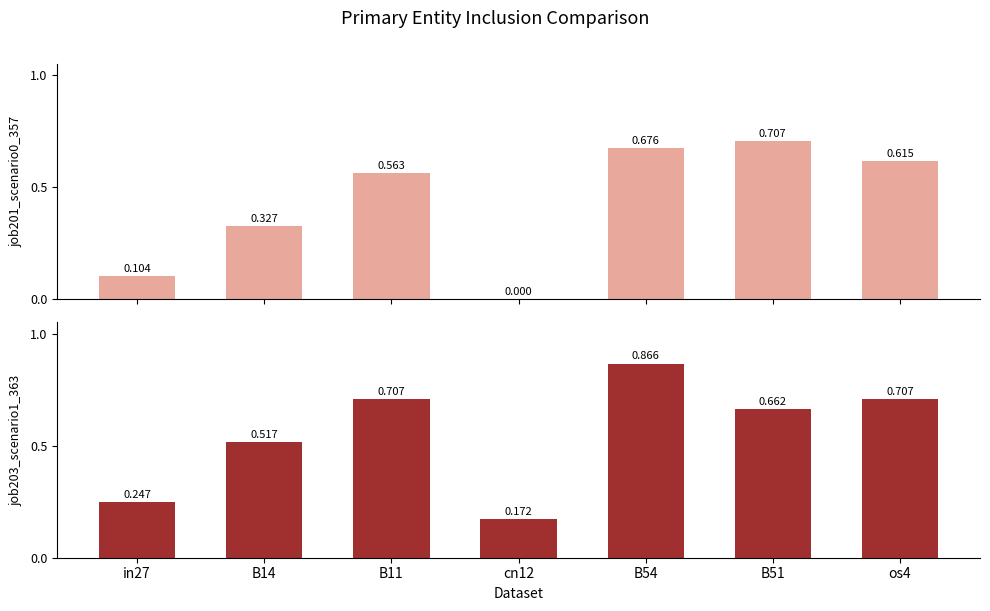

True or false: job203_scenario1_363 has a value of 0.2 at cn12.

True